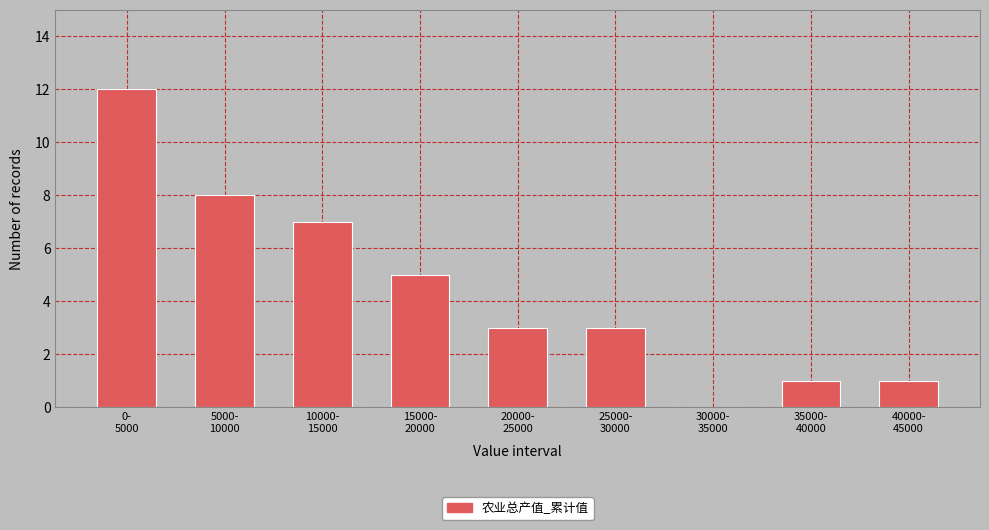

What is the greatest value displayed?

12